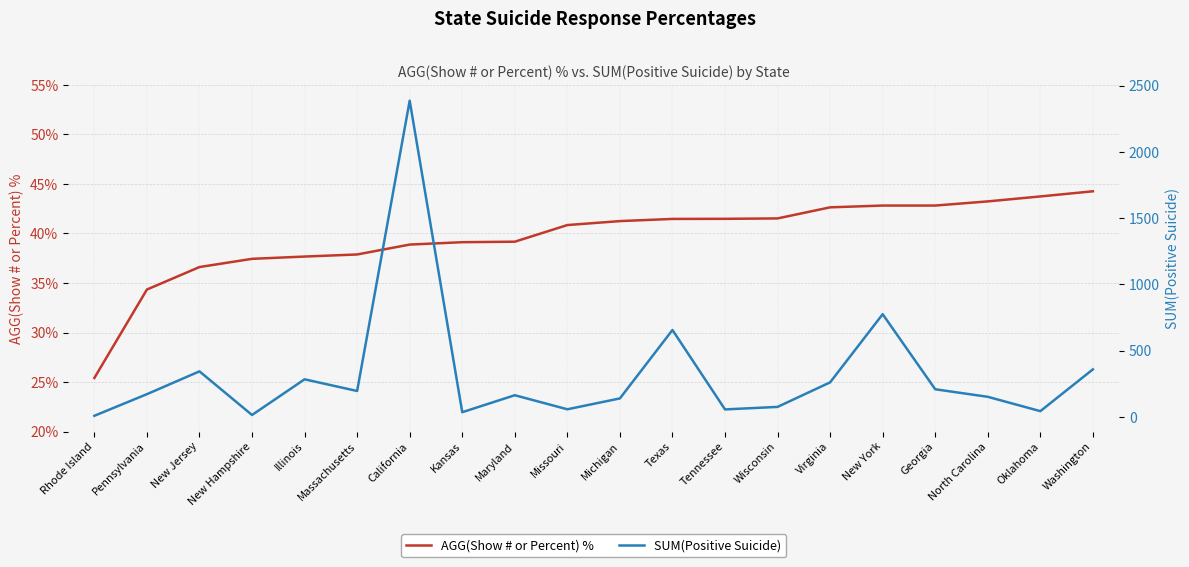

True or false: SUM(Positive Suicide) and AGG(Show # or Percent) % cross at least once.

True